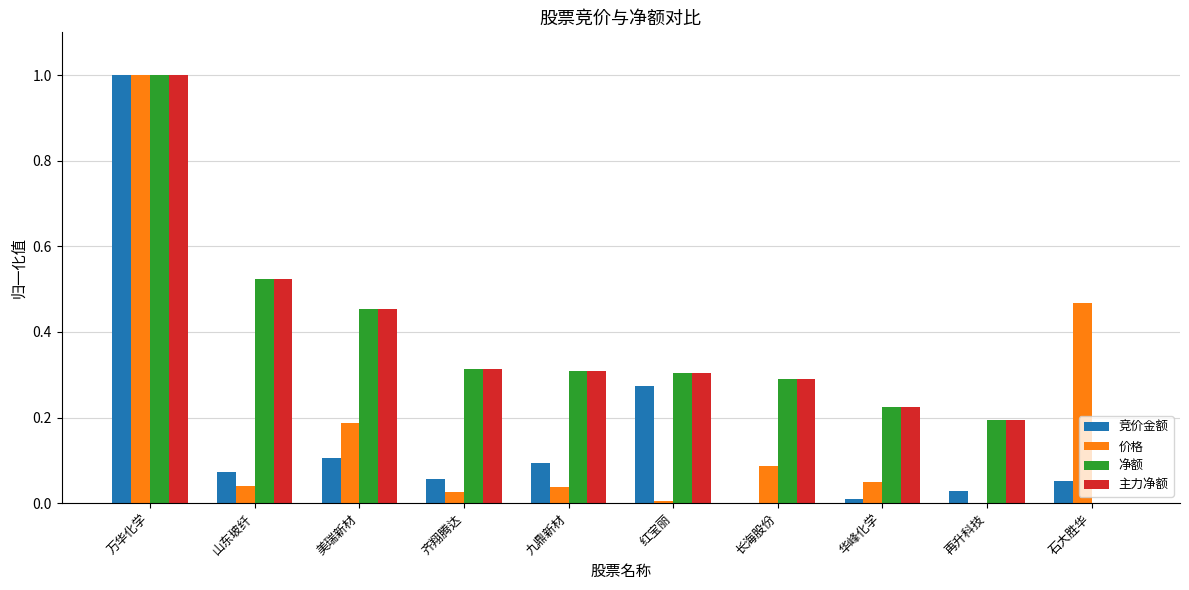

Is the value of 主力净额 at 美瑞新材 greater than the value of 竞价金额 at 长海股份?

Yes